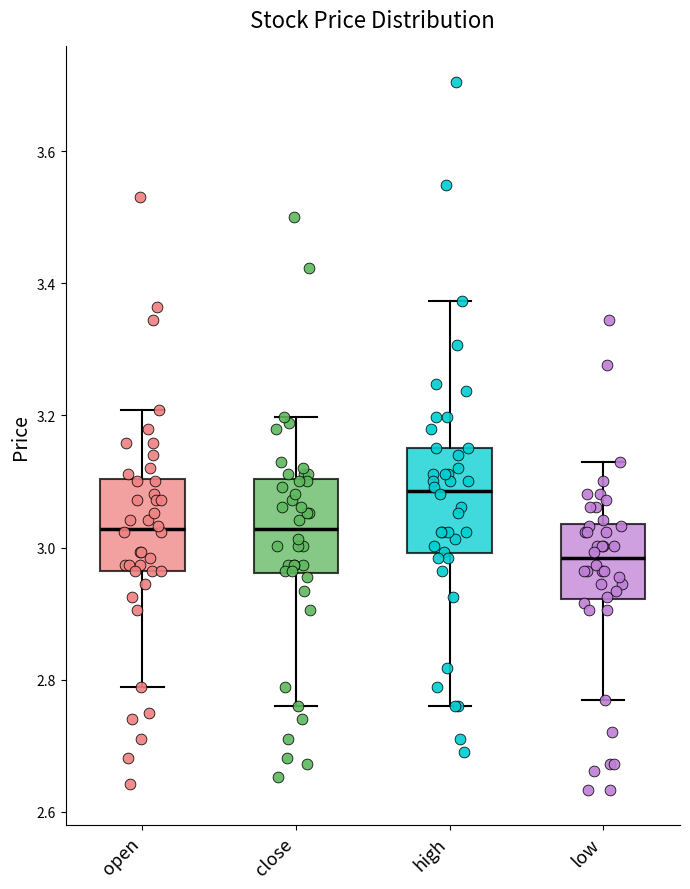

Reading left to right, transcribe this box plot: for each box, give where its median line is, the range the box spans, and where its two whiskers end, as read against the y-axis. The values are not printed on the chart, so give them approximately, as read against the axis.

open: median 3.02, box 2.96 to 3.10, whiskers 2.78 to 3.20
close: median 3.02, box 2.96 to 3.10, whiskers 2.76 to 3.20
high: median 3.08, box 3.00 to 3.16, whiskers 2.76 to 3.38
low: median 2.98, box 2.92 to 3.04, whiskers 2.76 to 3.14